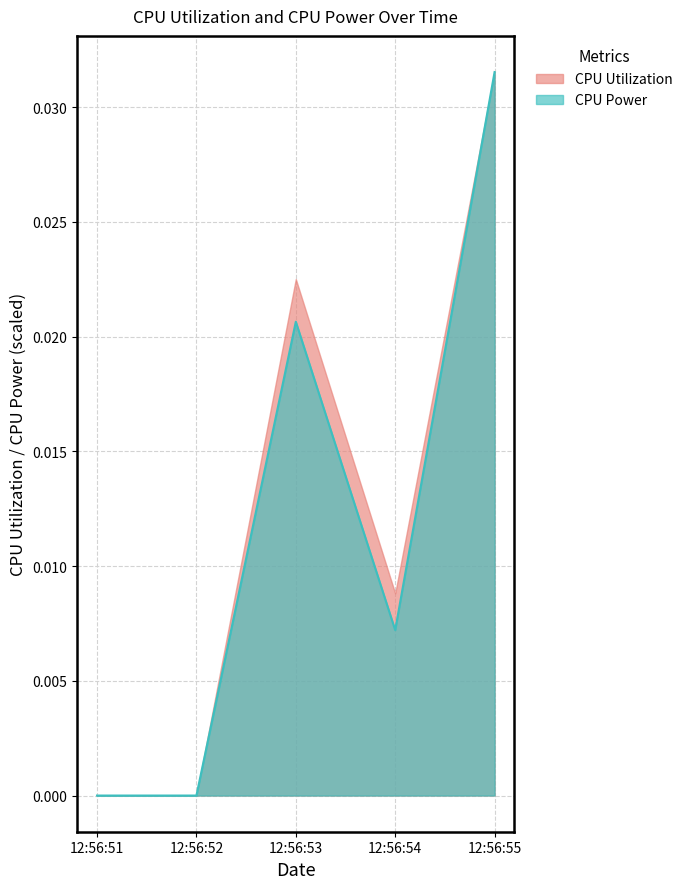

True or false: CPU Utilization has a value of 0.0 at 12:56:52.

True